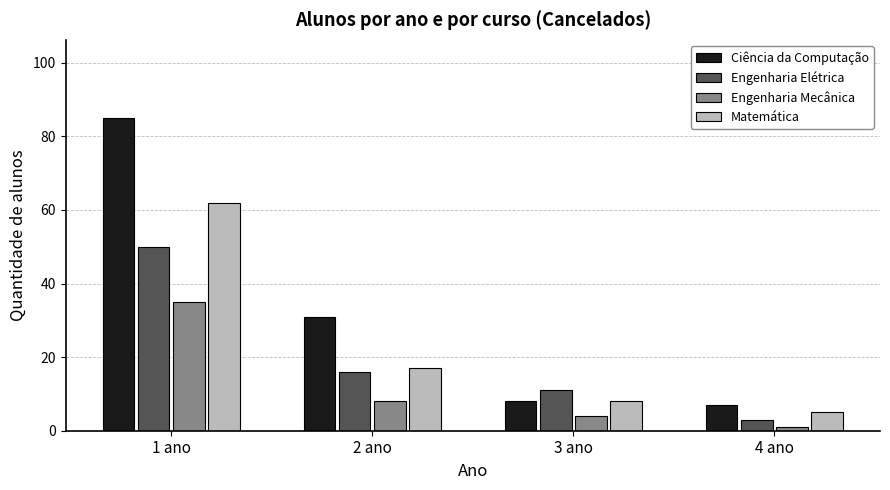

Rank the series at 4 ano from highest to lowest value.

Ciência da Computação, Matemática, Engenharia Elétrica, Engenharia Mecânica